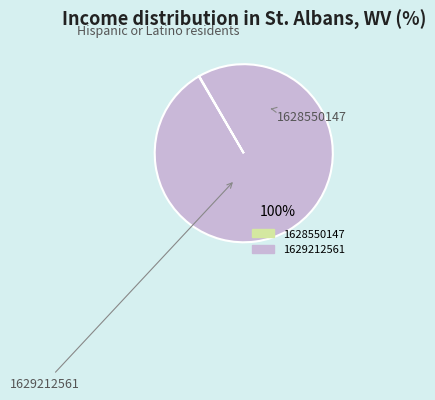

Which category has the biggest portion of the pie?

1629212561